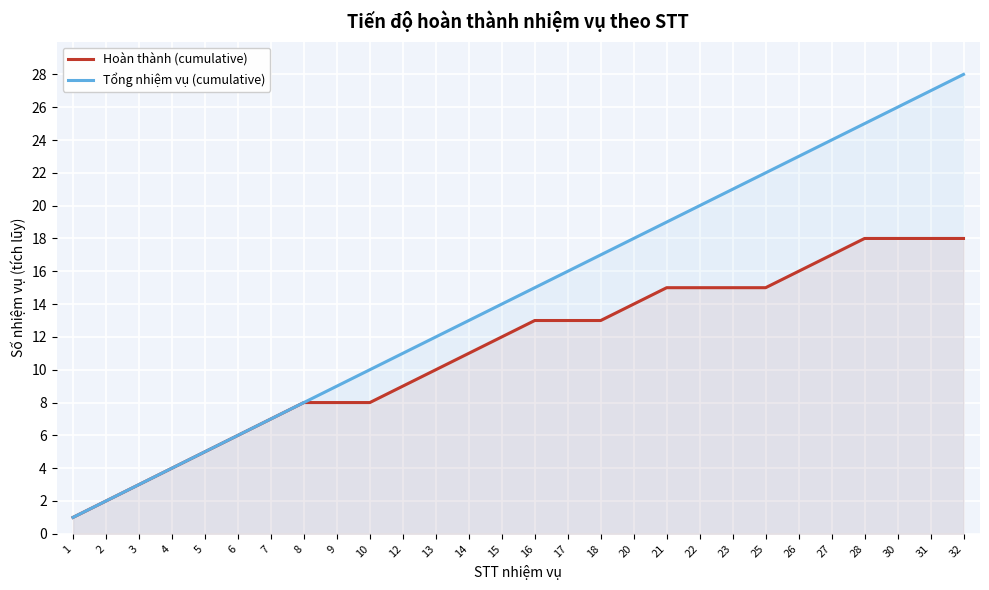

What is the minimum value for Hoàn thành (cumulative)?

1